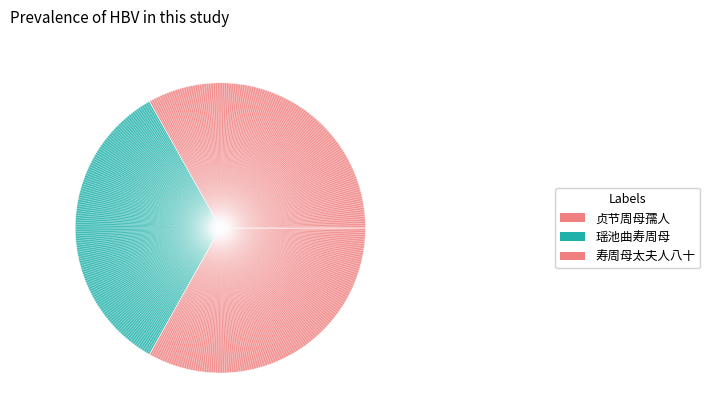

The 瑶池曲寿周母 slice represents 48% of the pie. True or false?

False